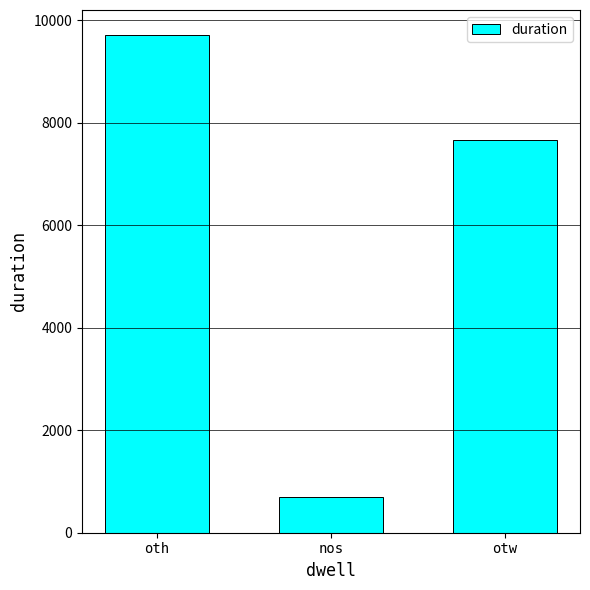

What is the difference between the maximum and minimum values?

9017